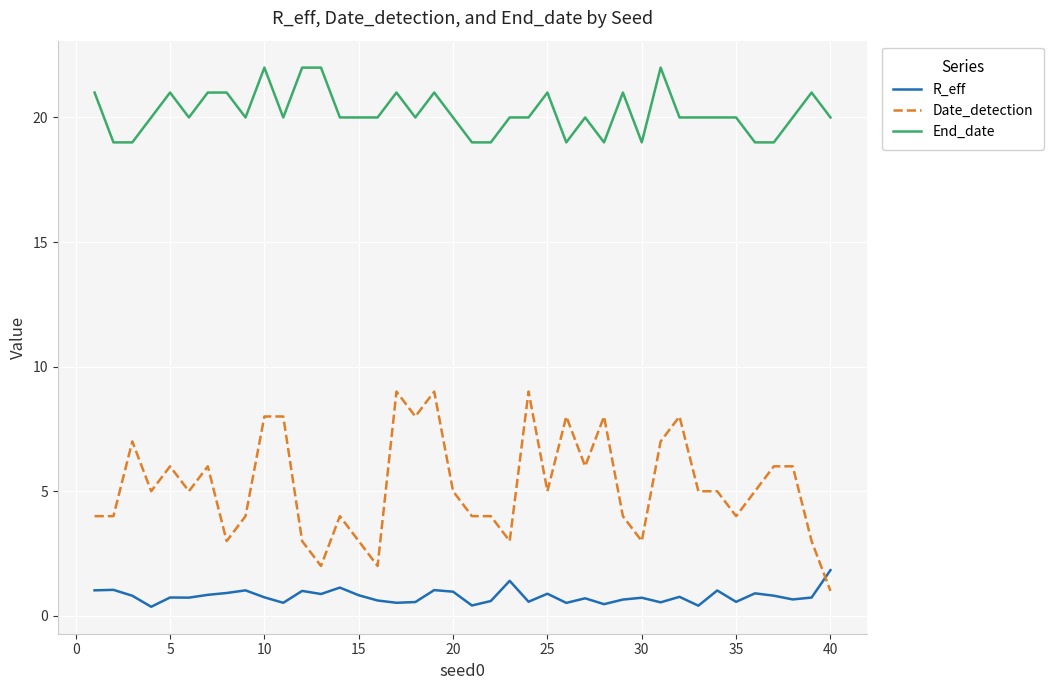

What are all the series names shown in the legend?

R_eff, Date_detection, End_date